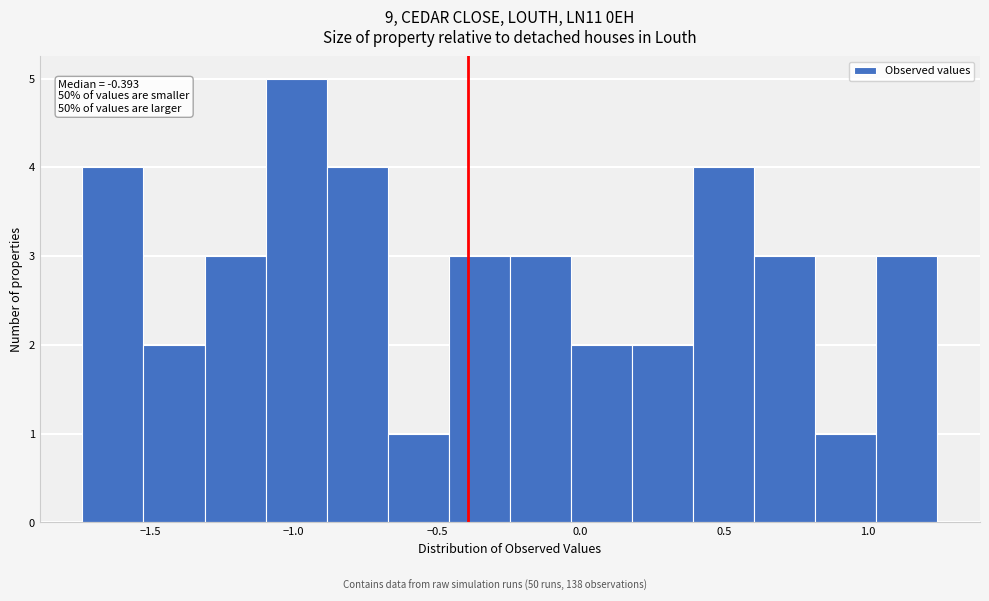

Over which range of the x-axis is the bar tallest?

-1.10 to -0.90